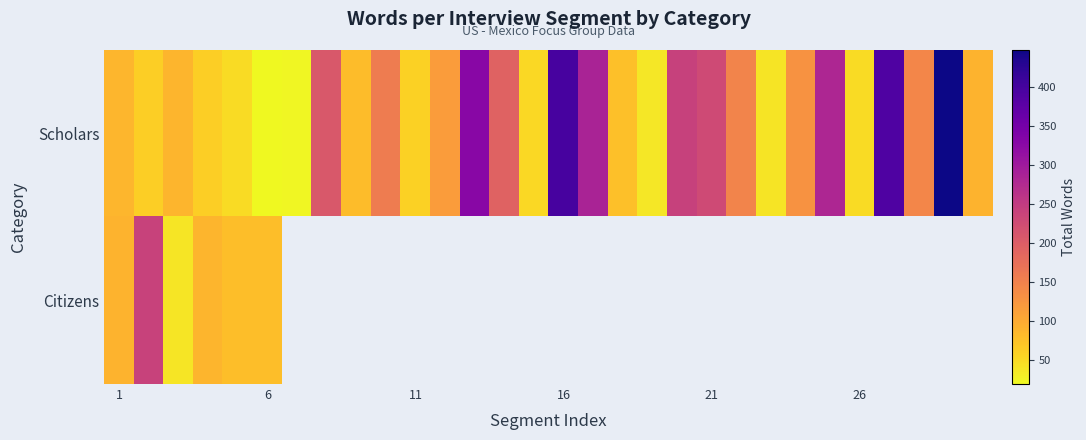

Rank the series by their maximum value, from lowest to highest.

Citizens, Scholars